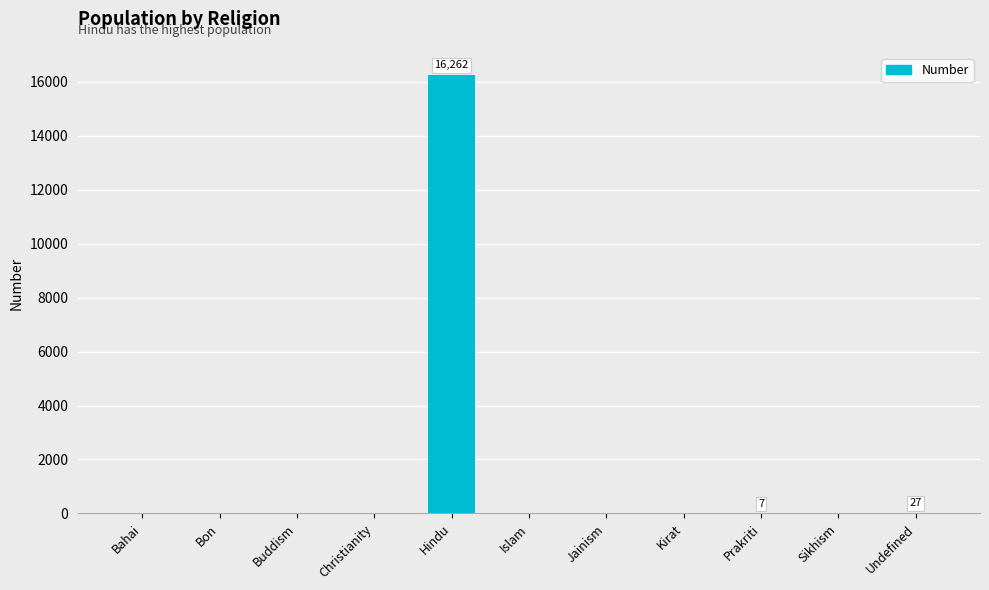

What is the sum of the values at Prakriti and Hindu?

16269